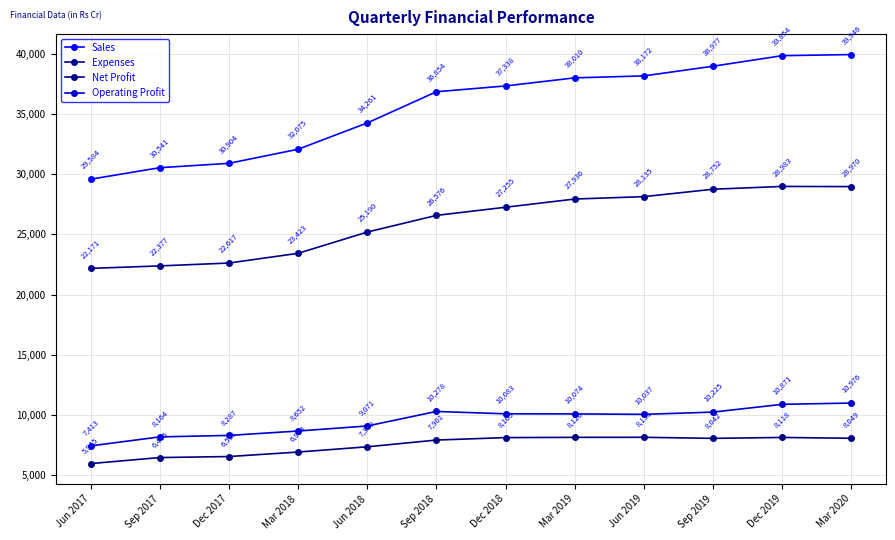

List the labels in order of Net Profit value, smallest first.

Jun 2017, Sep 2017, Dec 2017, Mar 2018, Jun 2018, Sep 2018, Sep 2019, Mar 2020, Dec 2018, Dec 2019, Mar 2019, Jun 2019